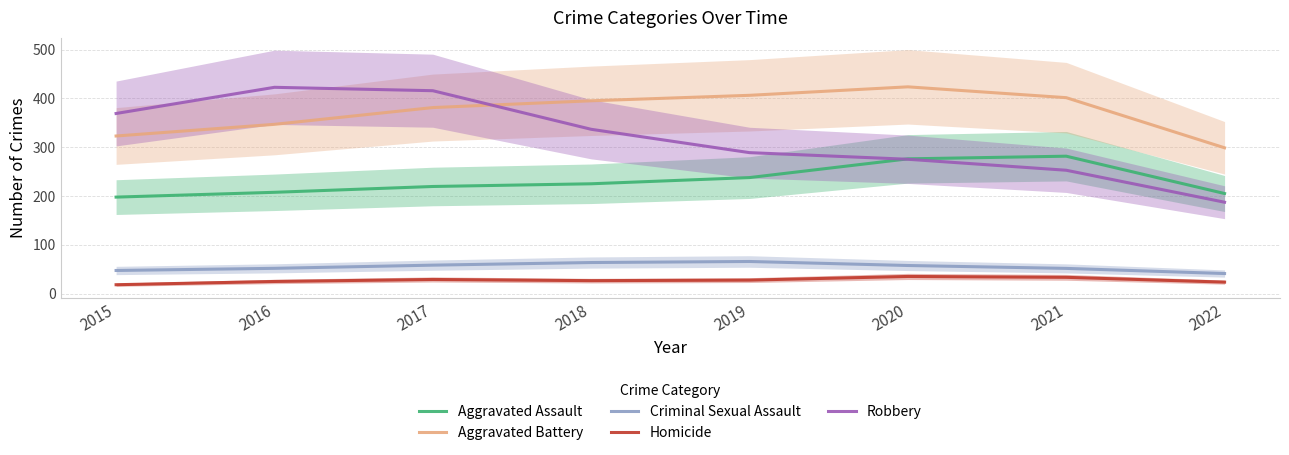

True or false: Robbery has more than 2 points higher than both neighbors.

False